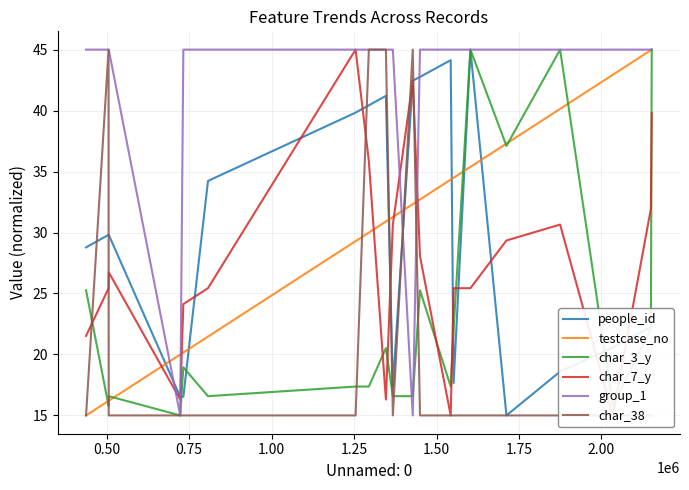

What is the highest value of the testcase_no series?

45.0